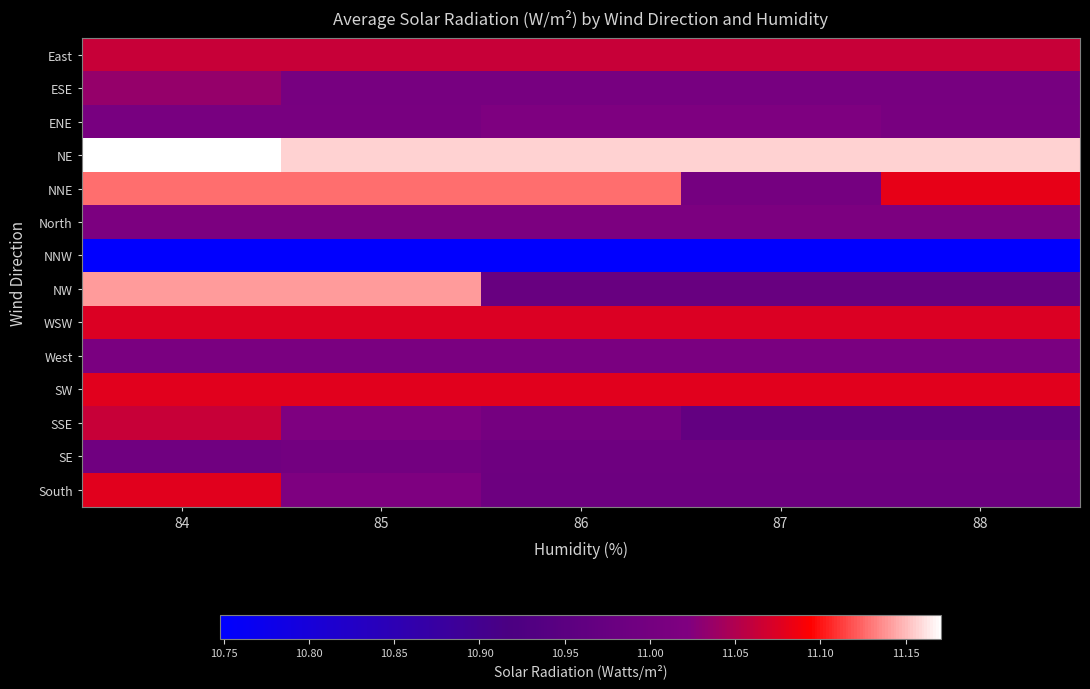

What is the spread (max minus min) of values at 86?

0.4